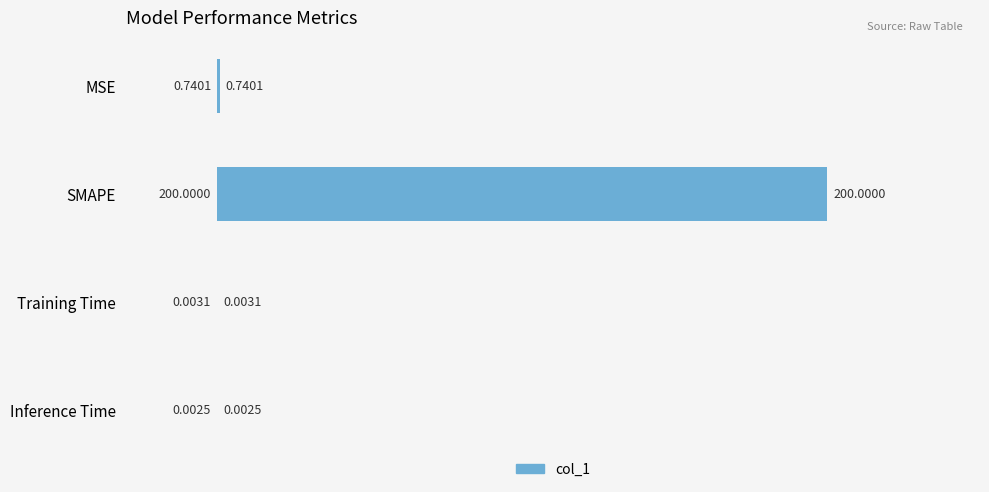

Which category has the highest value across all series?

SMAPE